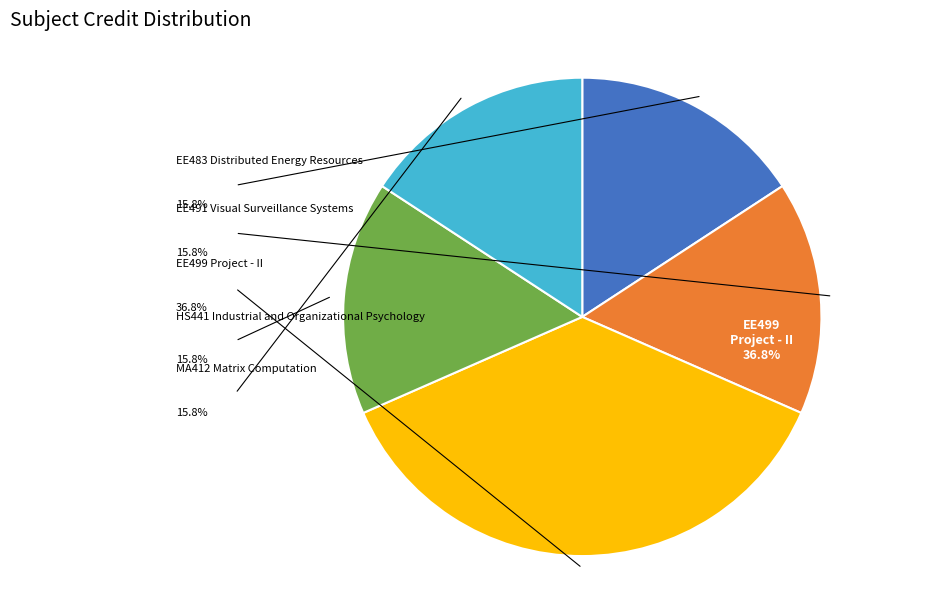

Between EE491 Visual Surveillance Systems and EE499 Project - II, which is larger?

EE499 Project - II